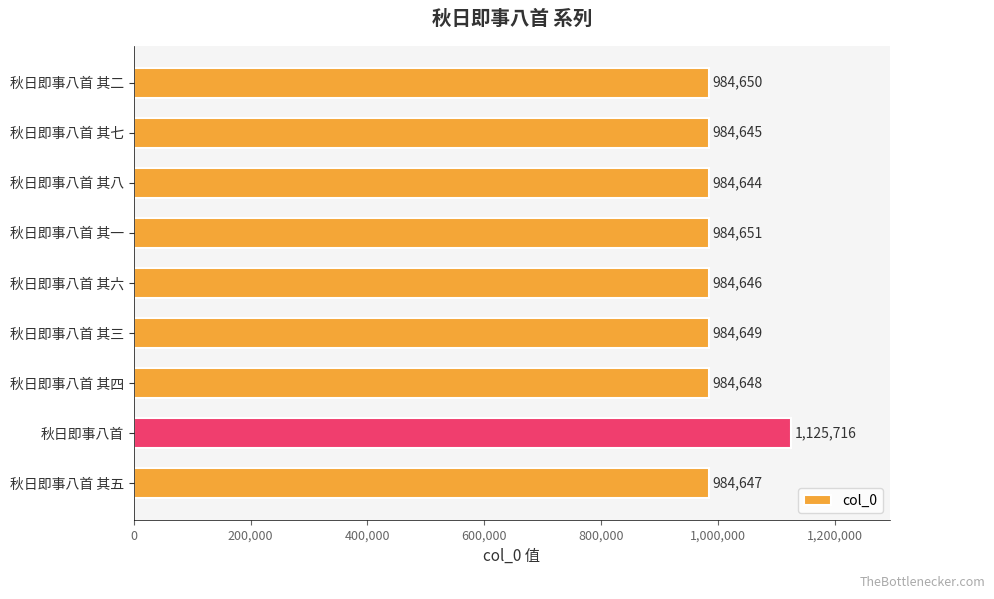

Are the bars horizontal?

Yes